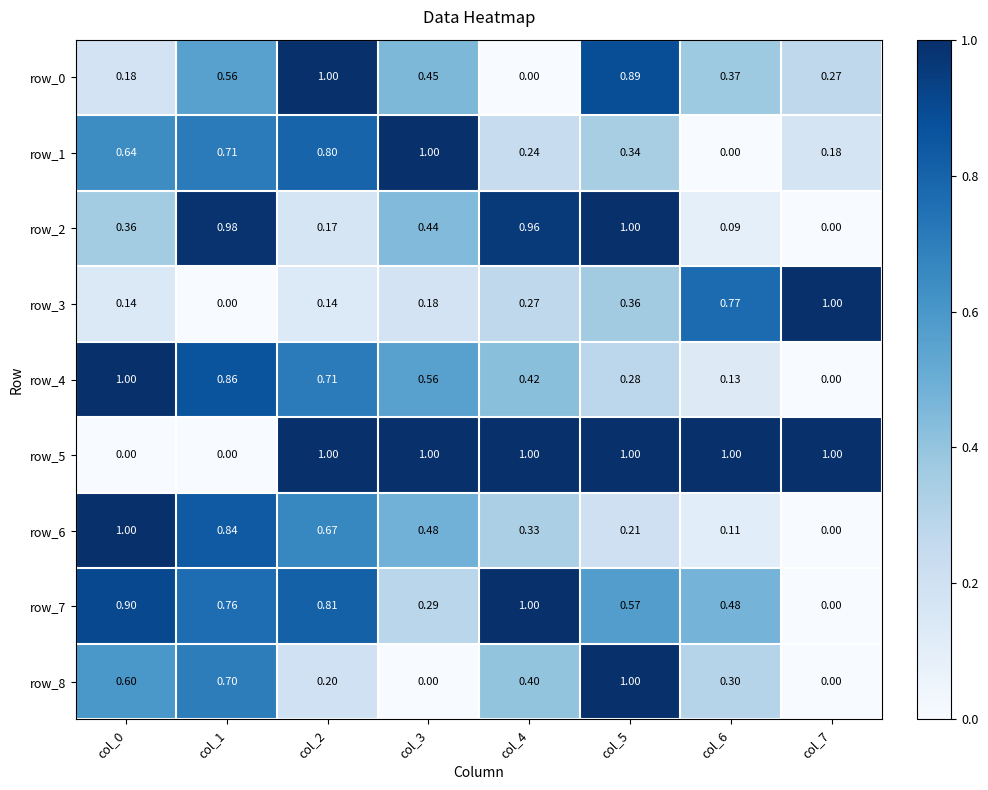

Which series has the largest total across all categories?

row_5